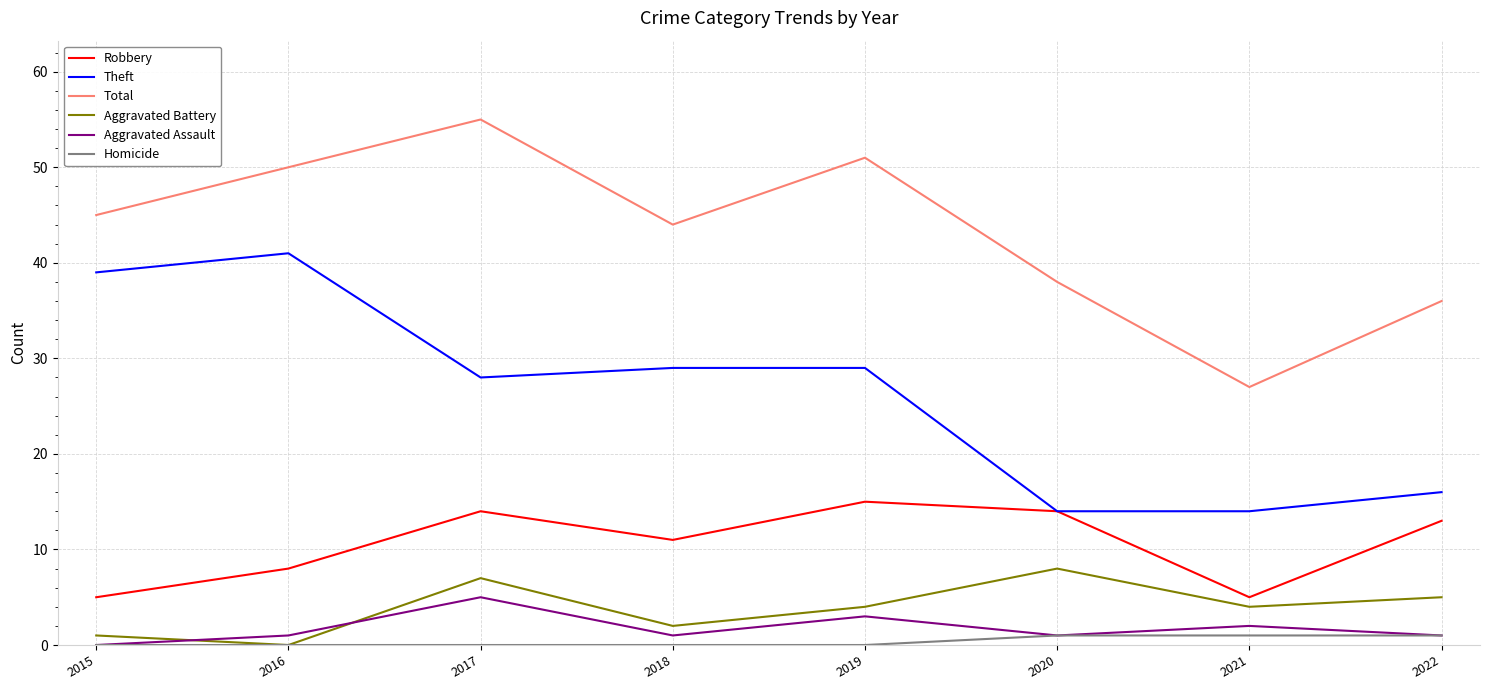

Reading right to left, what are all the values shown in this chart?

Robbery: 2022=13	2021=5	2020=14	2019=15	2018=11	2017=14	2016=8	2015=5
Theft: 2022=16	2021=14	2020=14	2019=29	2018=29	2017=28	2016=41	2015=39
Total: 2022=36	2021=27	2020=38	2019=51	2018=44	2017=55	2016=50	2015=45
Aggravated Battery: 2022=5	2021=4	2020=8	2019=4	2018=2	2017=7	2016=0	2015=1
Aggravated Assault: 2022=1	2021=2	2020=1	2019=3	2018=1	2017=5	2016=1	2015=0
Homicide: 2022=1	2021=1	2020=1	2019=0	2018=0	2017=0	2016=0	2015=0